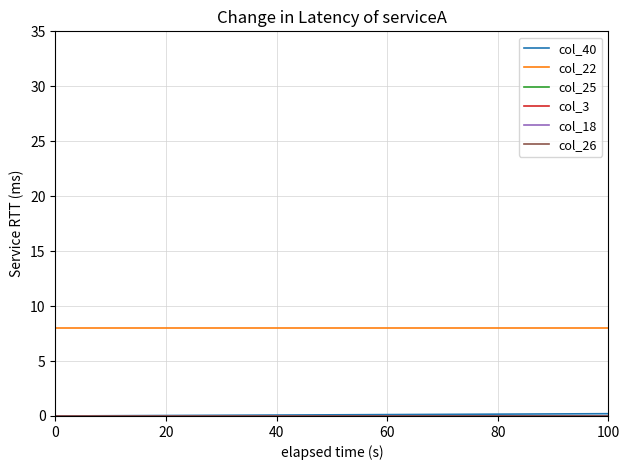

After their last crossing, which series has the higher values: col_25 or col_22?

col_25